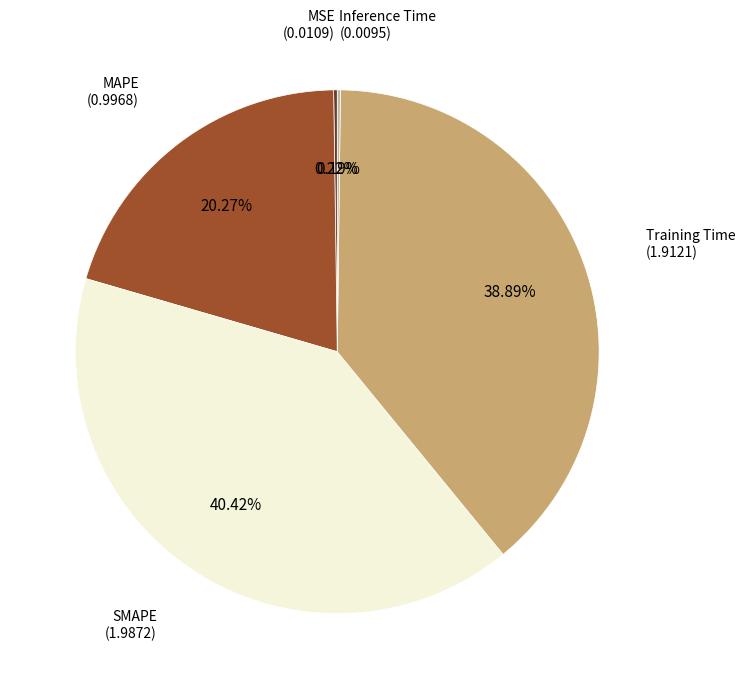

Is there any slice that represents more than half of the pie?

No